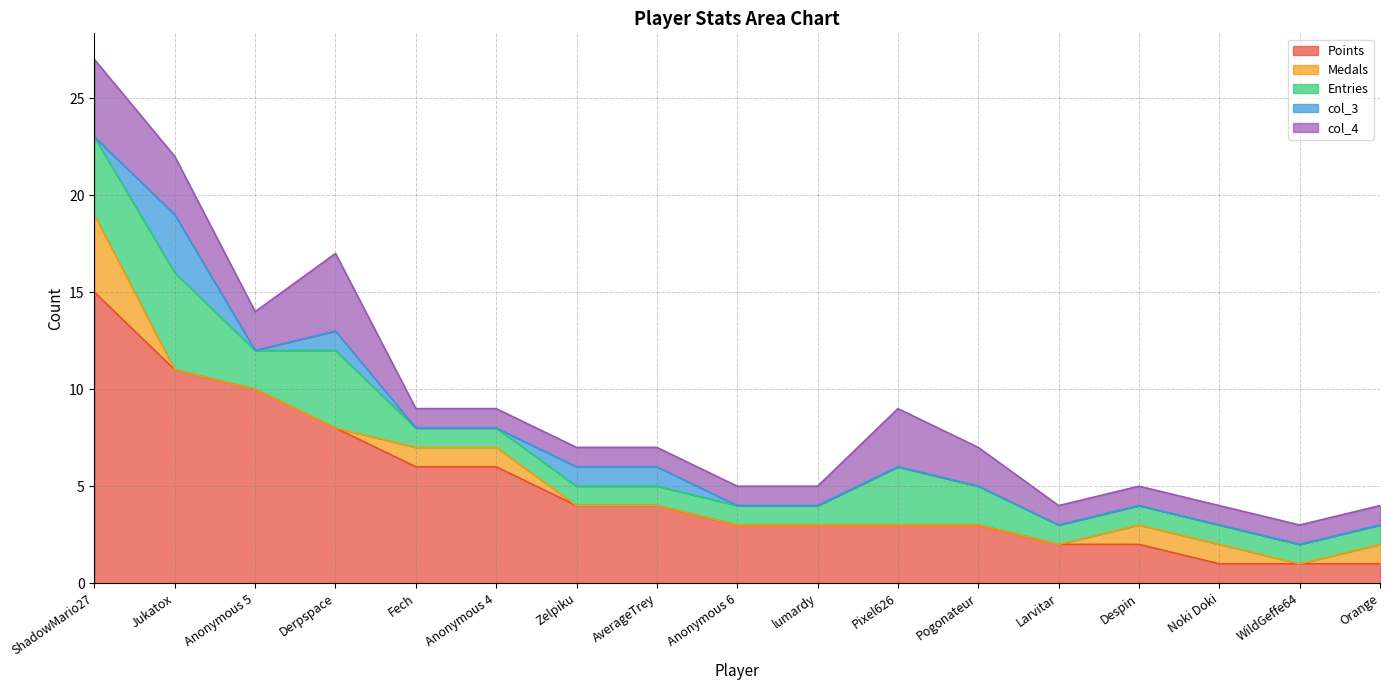

True or false: Entries and col_4 cross at least once.

False